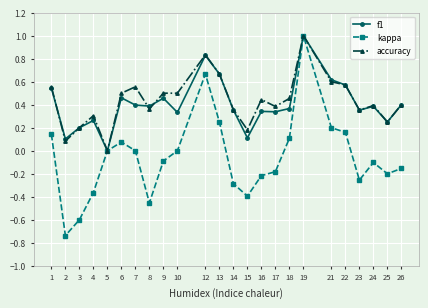

At which category is the sum across all series the highest?

19